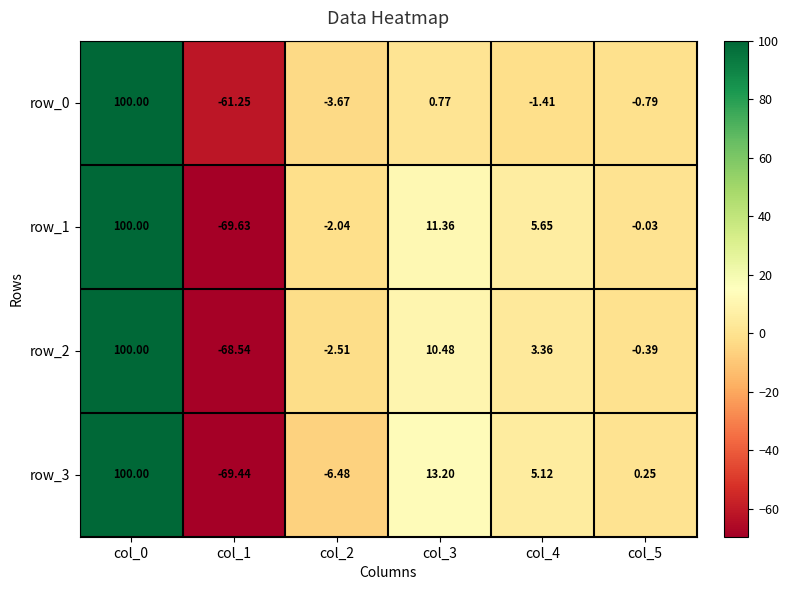

Is the value of row_2 at col_0 greater than the value of row_3 at col_3?

Yes